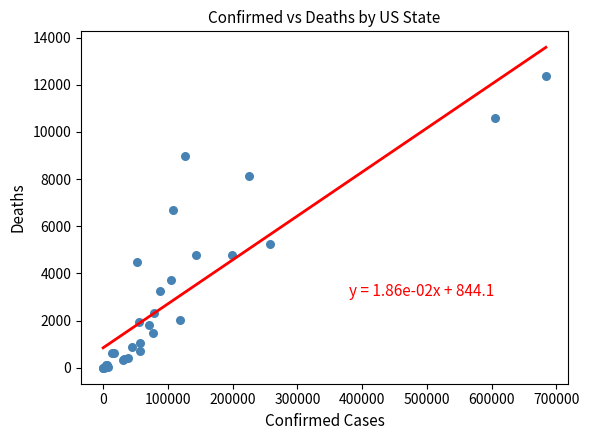

What Y value in the scatter plot is closest to 6191?

6684